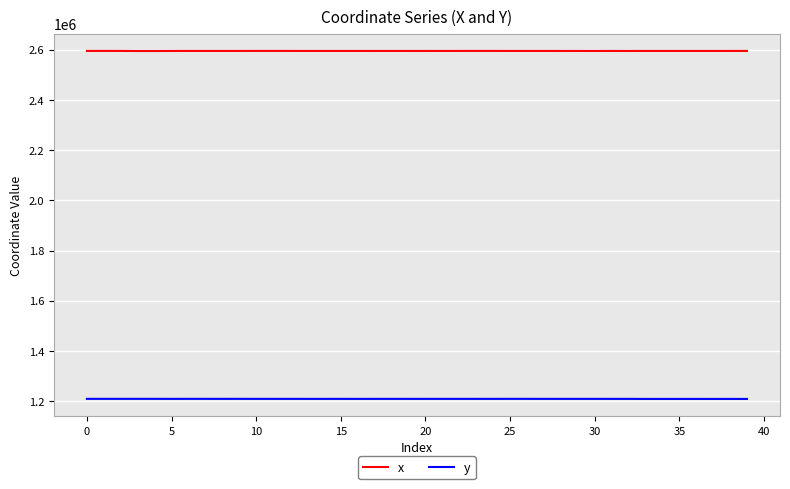

What is the maximum value for x?

2595345.1